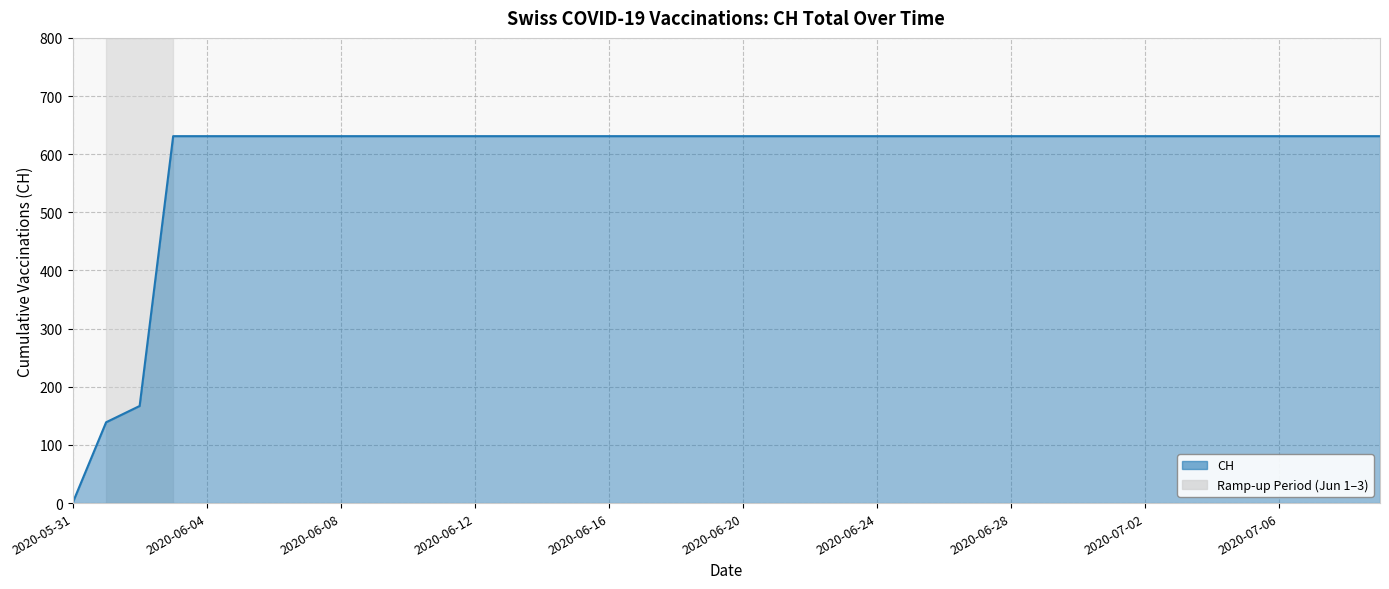

What is the maximum value shown in the chart?

631